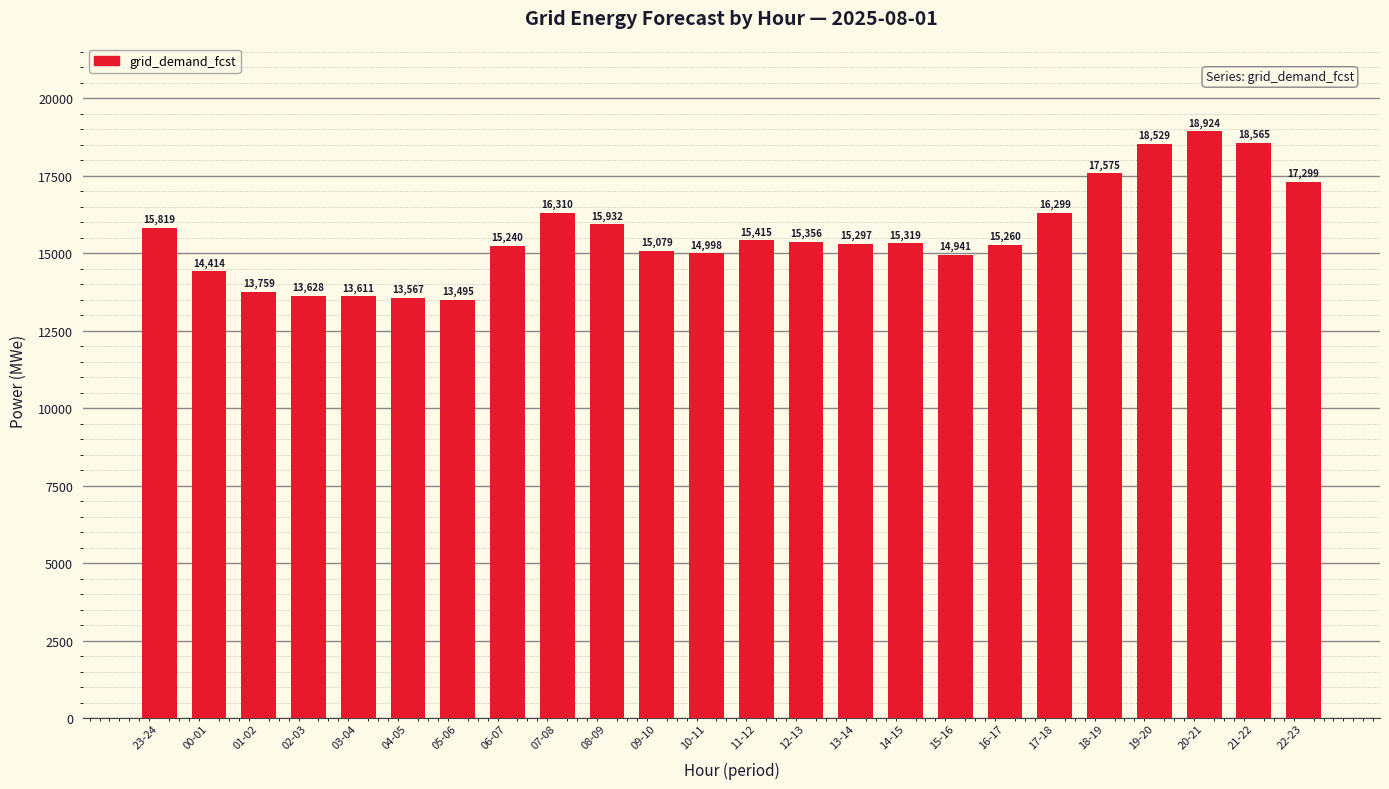

Where is the data nearest to the value 16209?

17-18